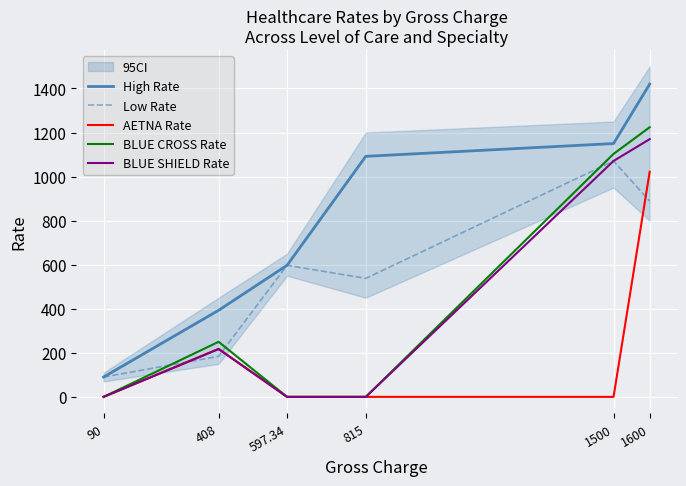

Which series has the largest range (max minus min)?

High Rate